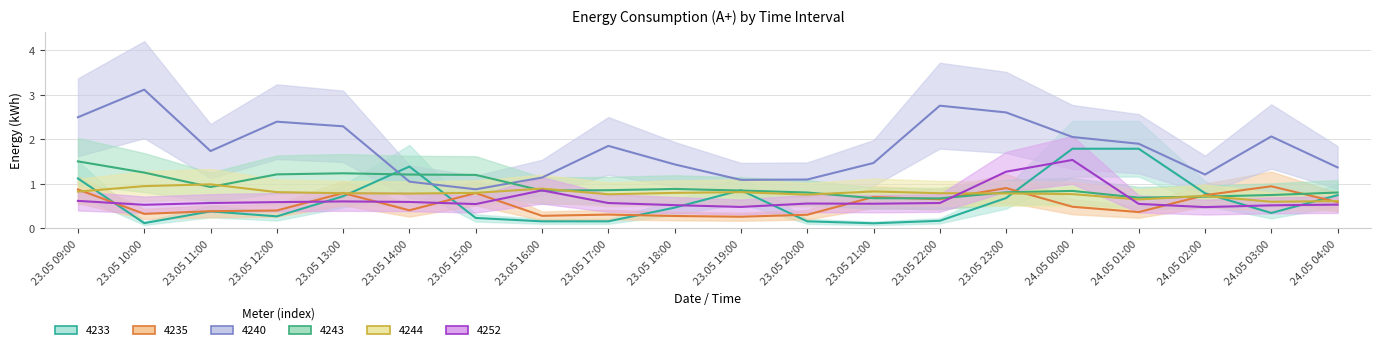

At 24.05 03:00, list the series in order from largest to smallest.

4240, 4235, 4243, 4244, 4252, 4233